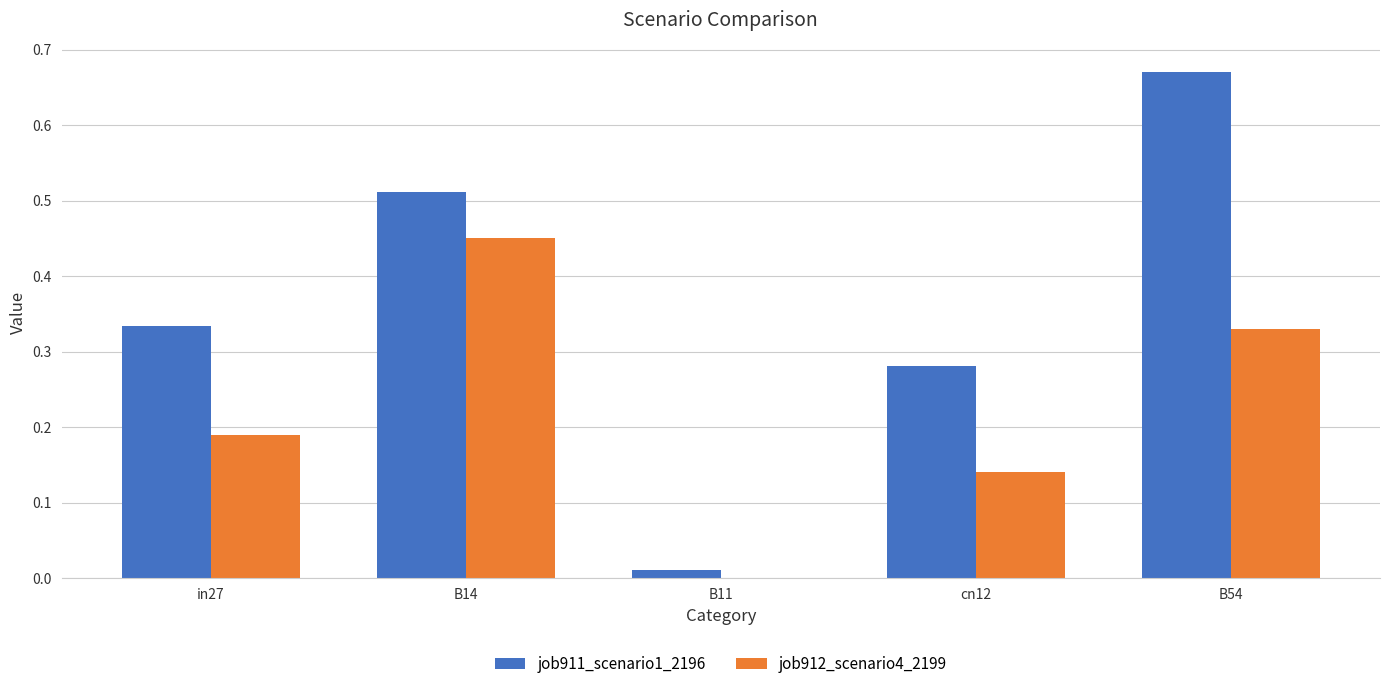

Which series has the largest total across all categories?

job911_scenario1_2196